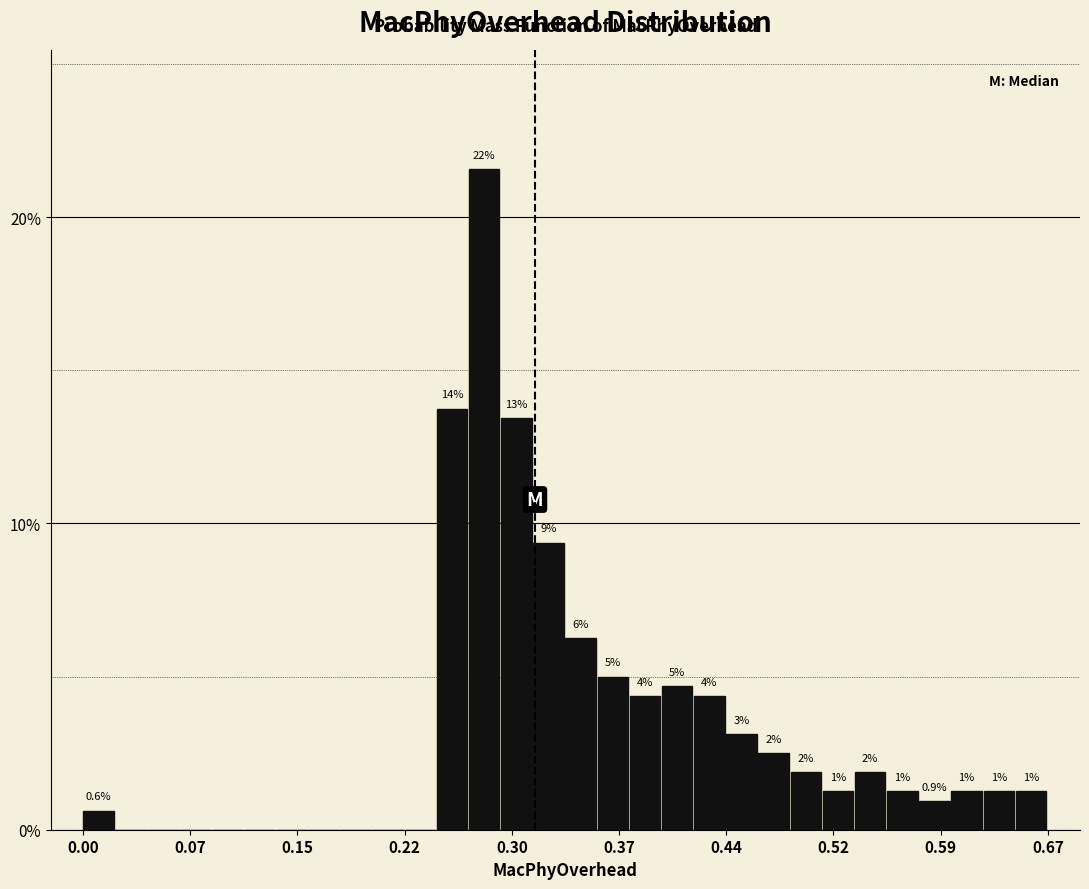

Read against the x-axis, roughly where is the centre of the tallest bar?

0.28